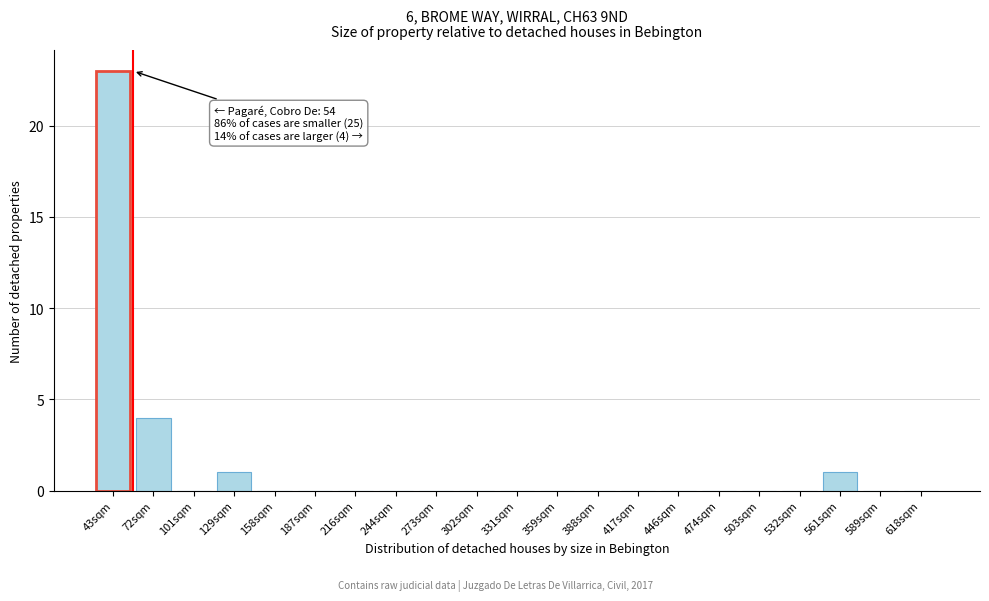

Reading right to left, extract all data points from this chart.

618sqm=0	589sqm=0	561sqm=1	532sqm=0	503sqm=0	474sqm=0	446sqm=0	417sqm=0	388sqm=0	359sqm=0	331sqm=0	302sqm=0	273sqm=0	244sqm=0	216sqm=0	187sqm=0	158sqm=0	129sqm=1	101sqm=0	72sqm=4	43sqm=23